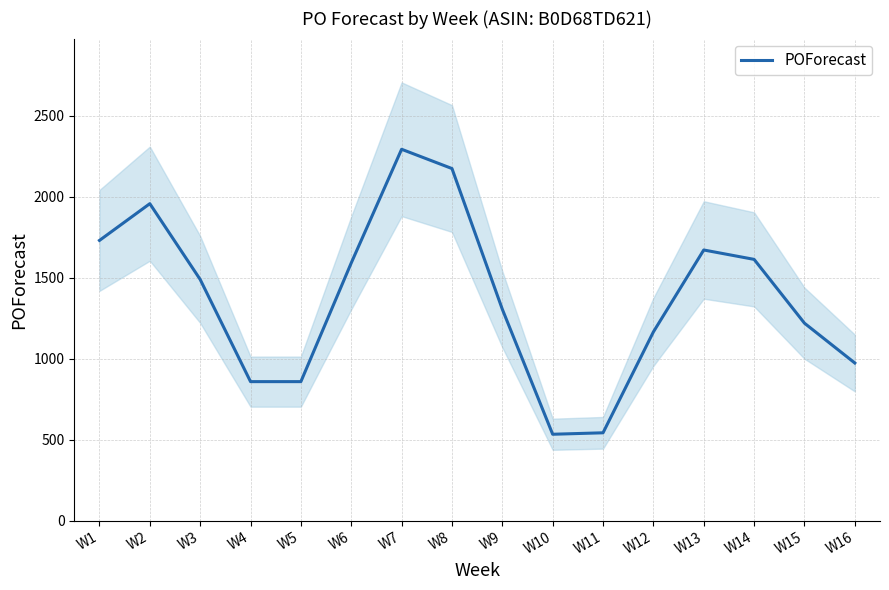

Reading left to right, what are all the values shown in this chart?

1731	1958	1490	859	859	1592	2294	2175	1306	534	543	1166	1672	1614	1220	974